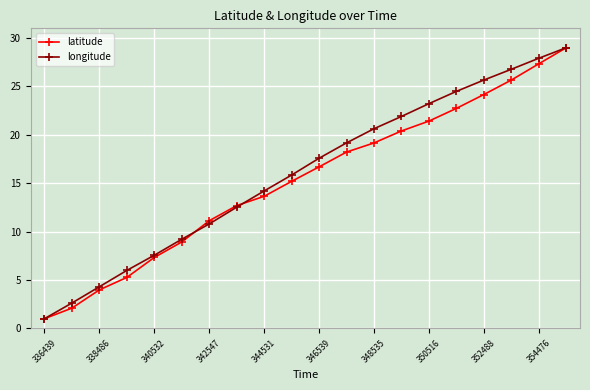

What is the value of the latitude point at the 19th from the left?

27.3